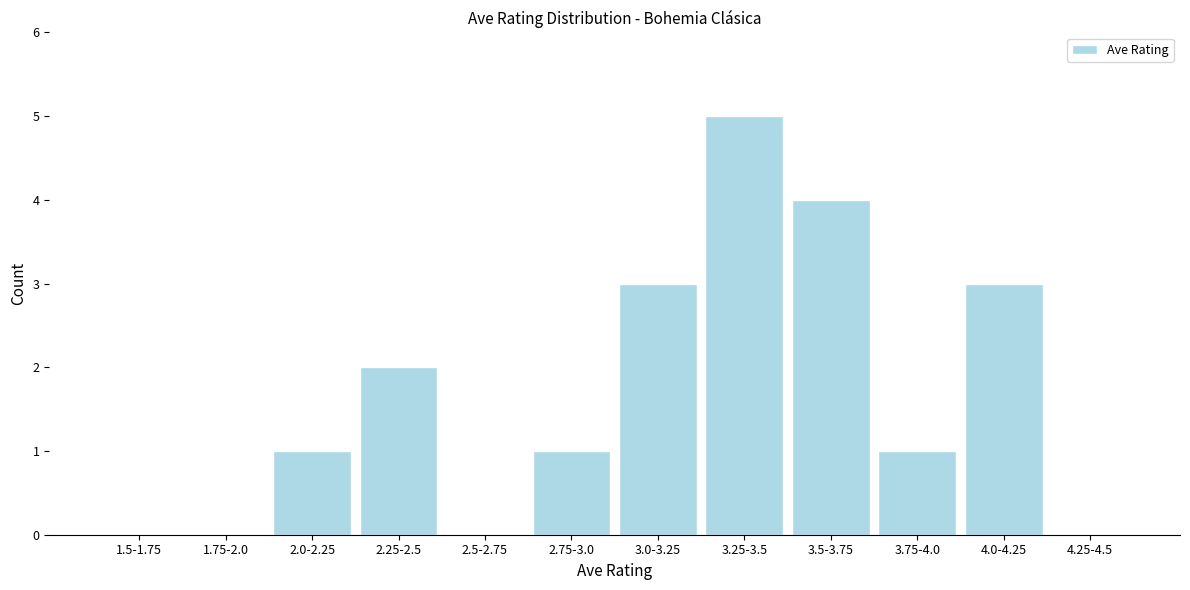

Reading left to right, transcribe all the data shown in this chart.

1.5-1.75=0	1.75-2.0=0	2.0-2.25=1	2.25-2.5=2	2.5-2.75=0	2.75-3.0=1	3.0-3.25=3	3.25-3.5=5	3.5-3.75=4	3.75-4.0=1	4.0-4.25=3	4.25-4.5=0